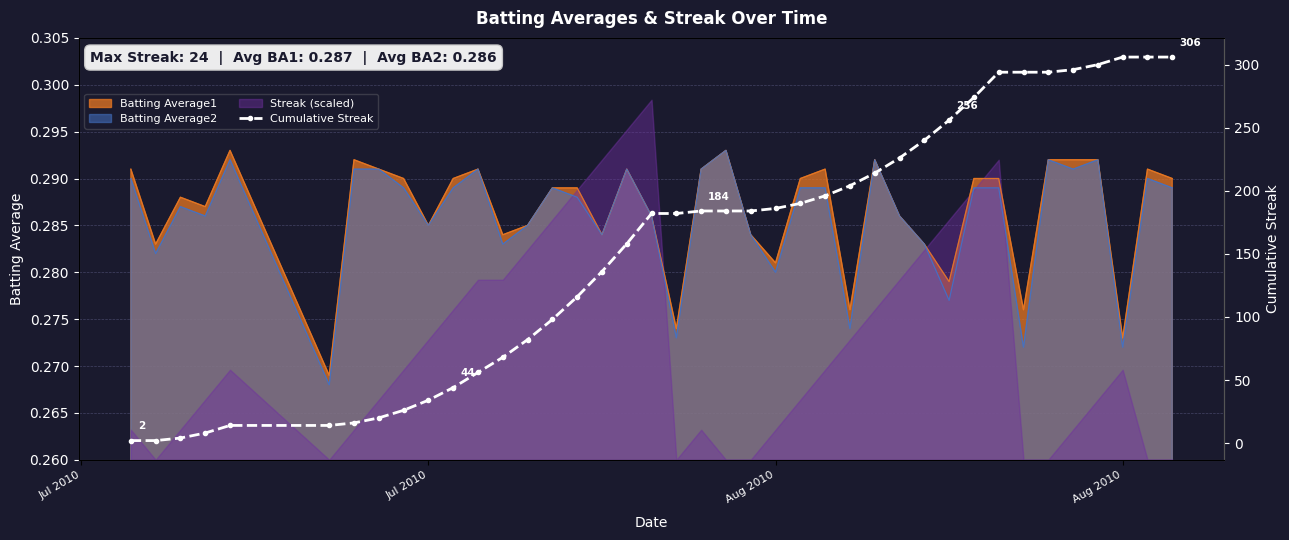

Reading left to right, list all the values displayed in this chart.

2	2	4	8	14	14	16	20	26	34	44	56	68	82	98	116	136	158	182	182	184	184	184	186	190	196	204	214	226	240	256	274	294	294	294	296	300	306	306	306